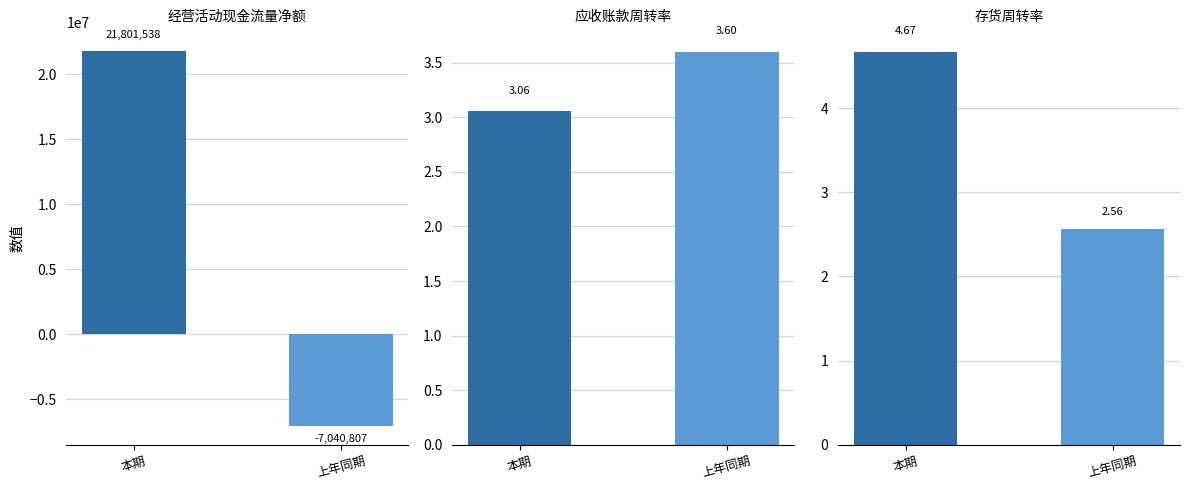

Reading left to right, extract all data points from this chart.

经营活动现金流量净额: 本期=21801537.7	上年同期=-7040806.8
应收账款周转率: 本期=3.1	上年同期=3.6
存货周转率: 本期=4.7	上年同期=2.6